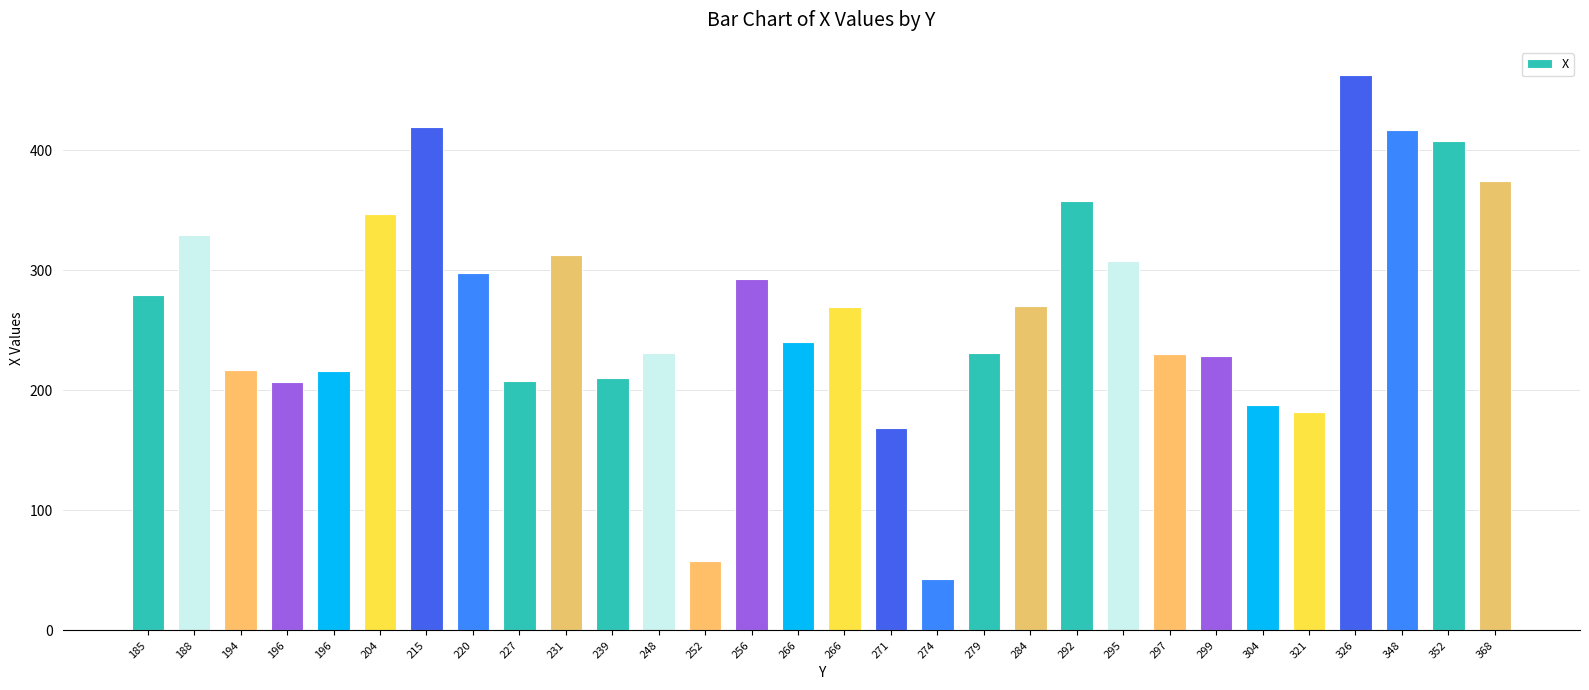

Count the number of data series in this chart.

1